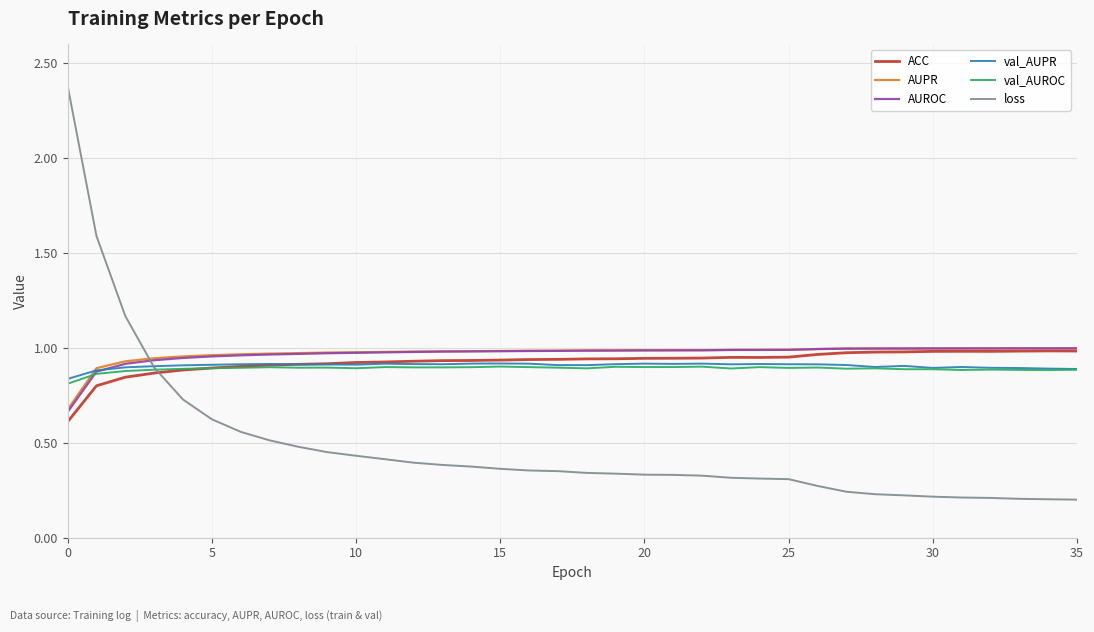

Which series has the largest range (max minus min)?

loss